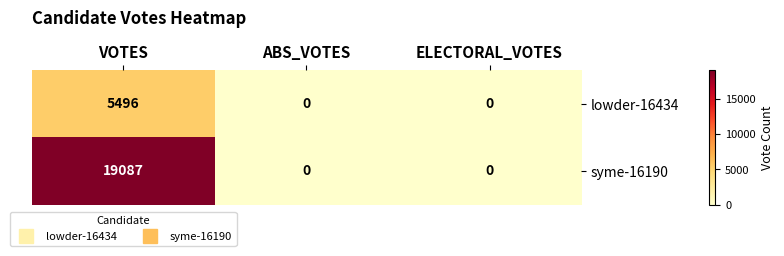

What is the highest value of the syme-16190 series?

19087